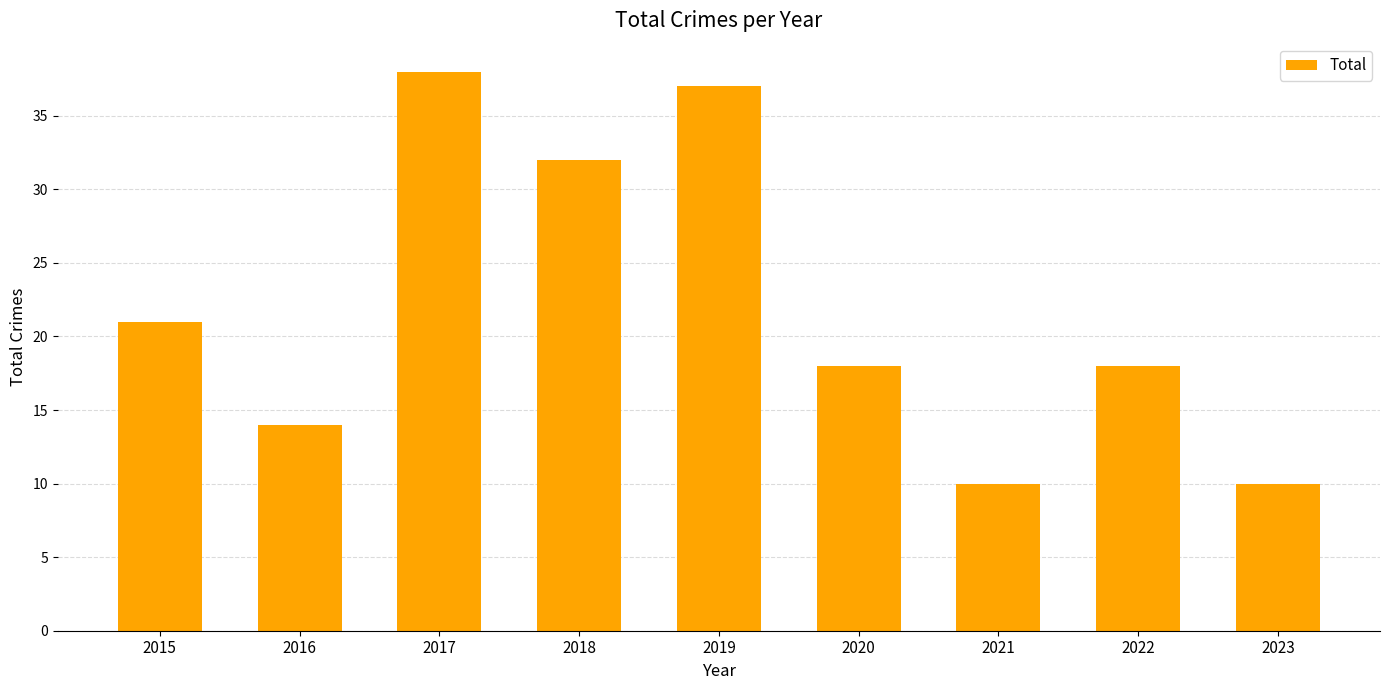

What is the value of the 7th bar from the left?

10